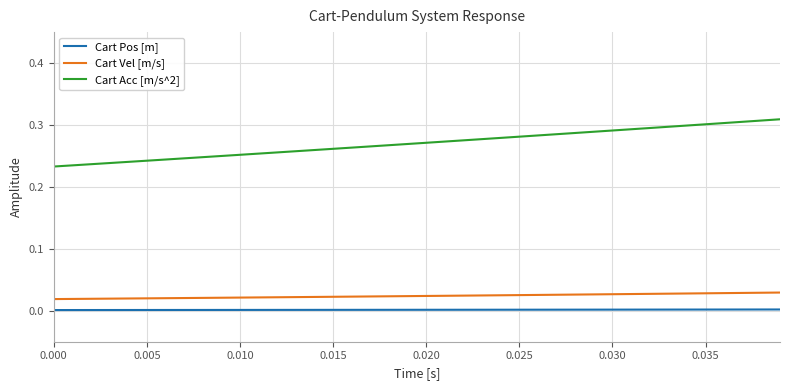

What is the difference between the maximum and second lowest values in the Cart Acc [m/s^2] series?

0.1